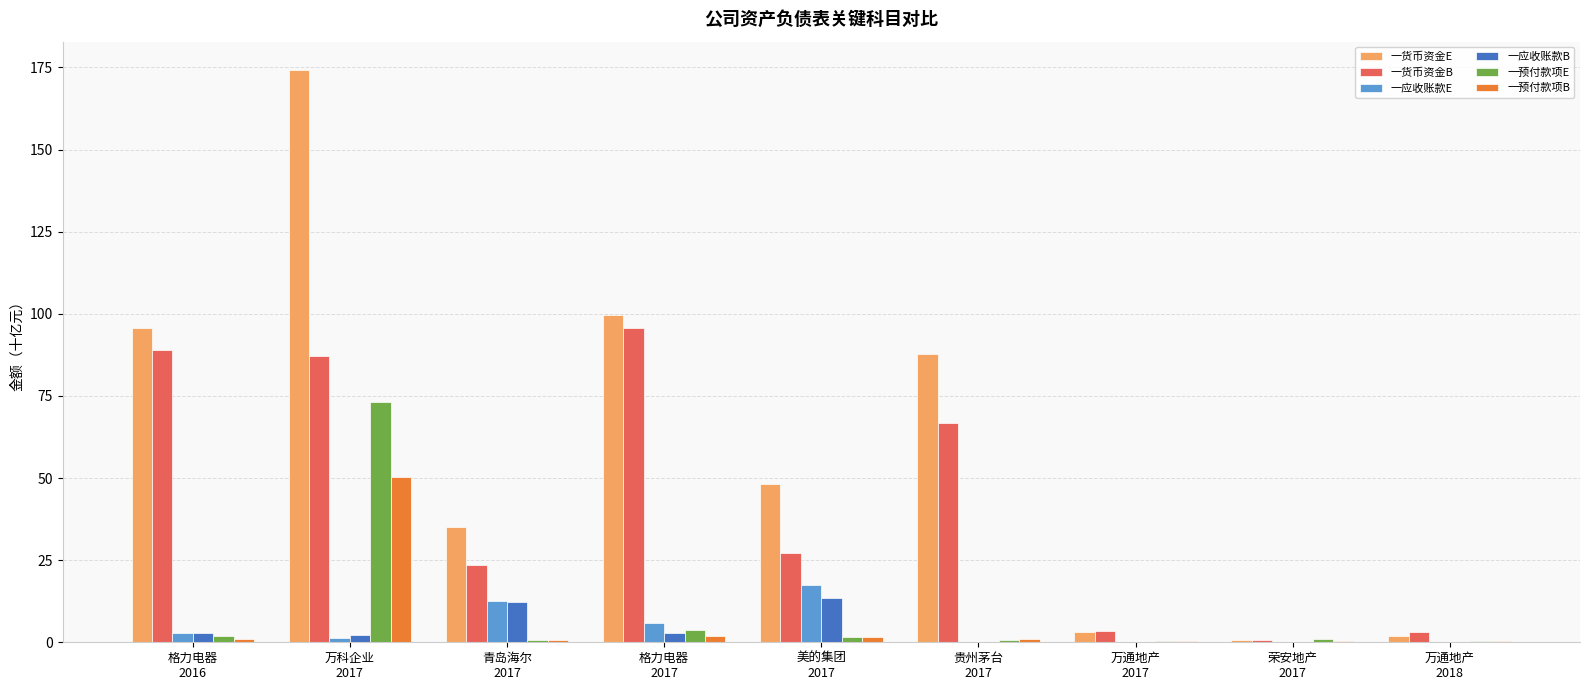

What is the difference between the 一货币资金B values at 美的集团
2017 and 格力电器
2017?

68.6